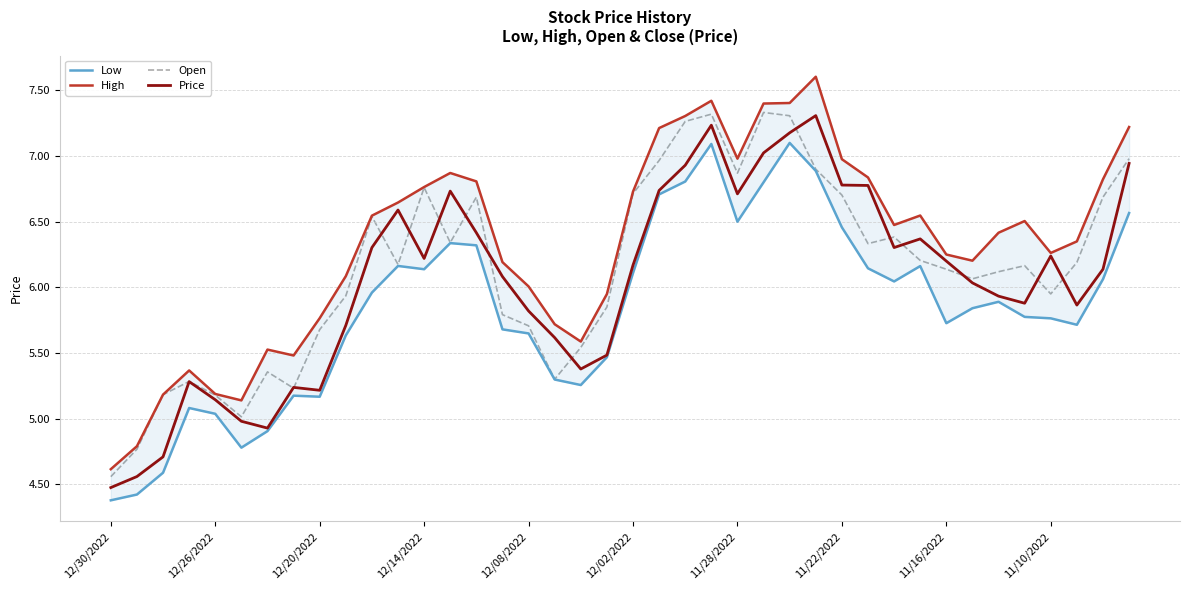

Between 31 and 35, which series saw the biggest shift?

Price